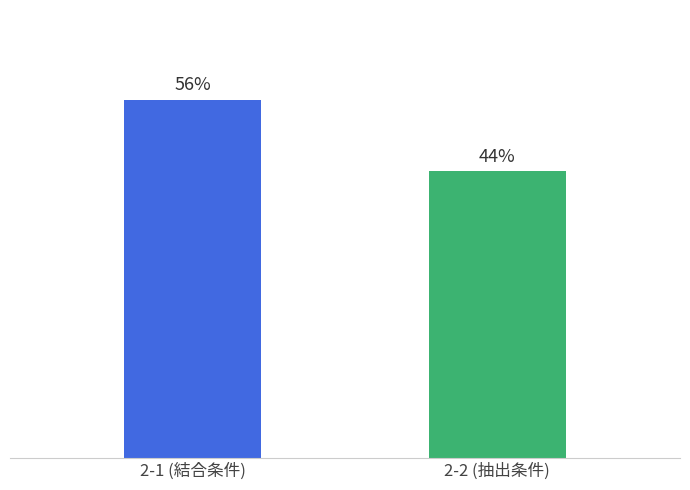

Are the bars horizontal?

No